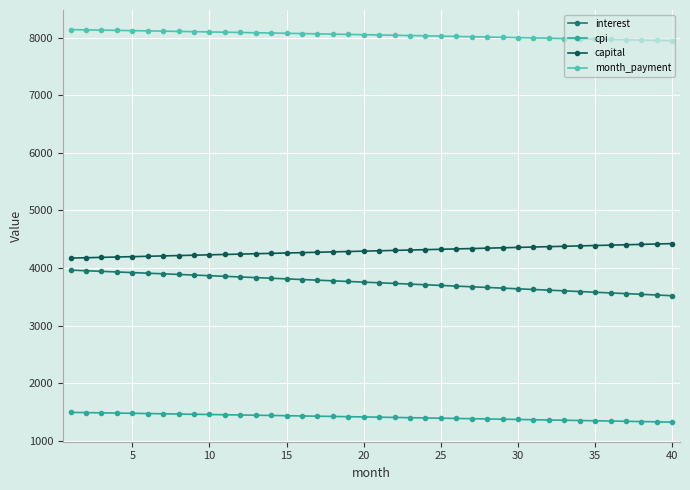

What are all the series names shown in the legend?

interest, cpi, capital, month_payment